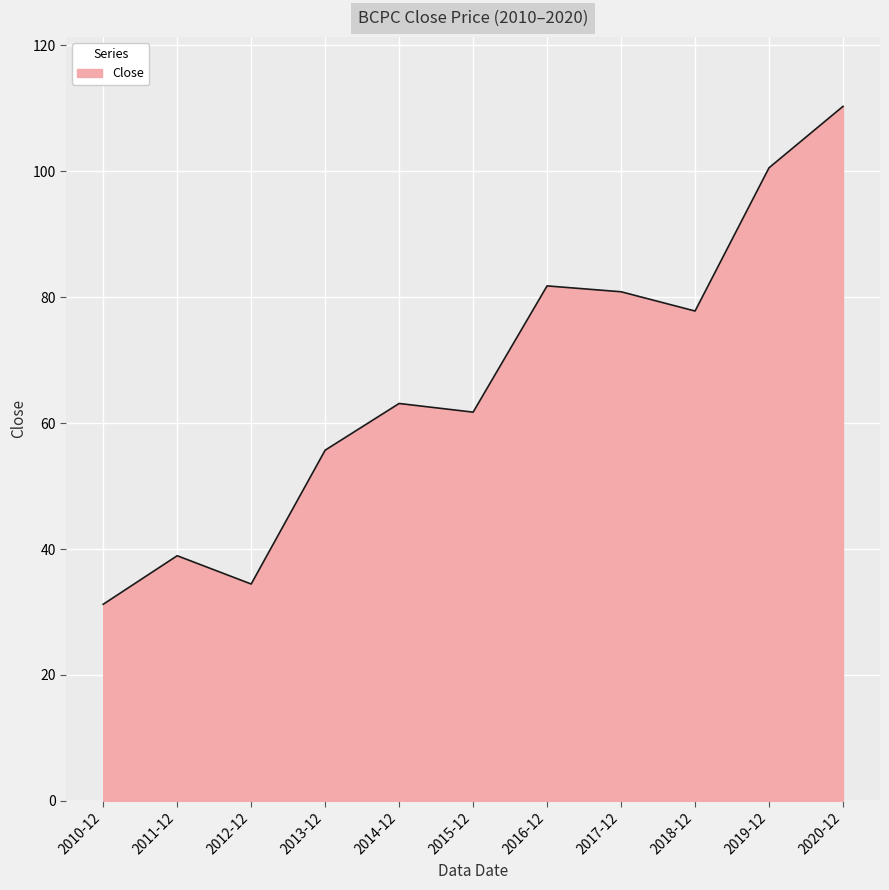

Reading right to left, what are all the values shown in this chart?

2020-12=110.3	2019-12=100.6	2018-12=77.8	2017-12=80.9	2016-12=81.8	2015-12=61.8	2014-12=63.1	2013-12=55.7	2012-12=34.4	2011-12=38.9	2010-12=31.2